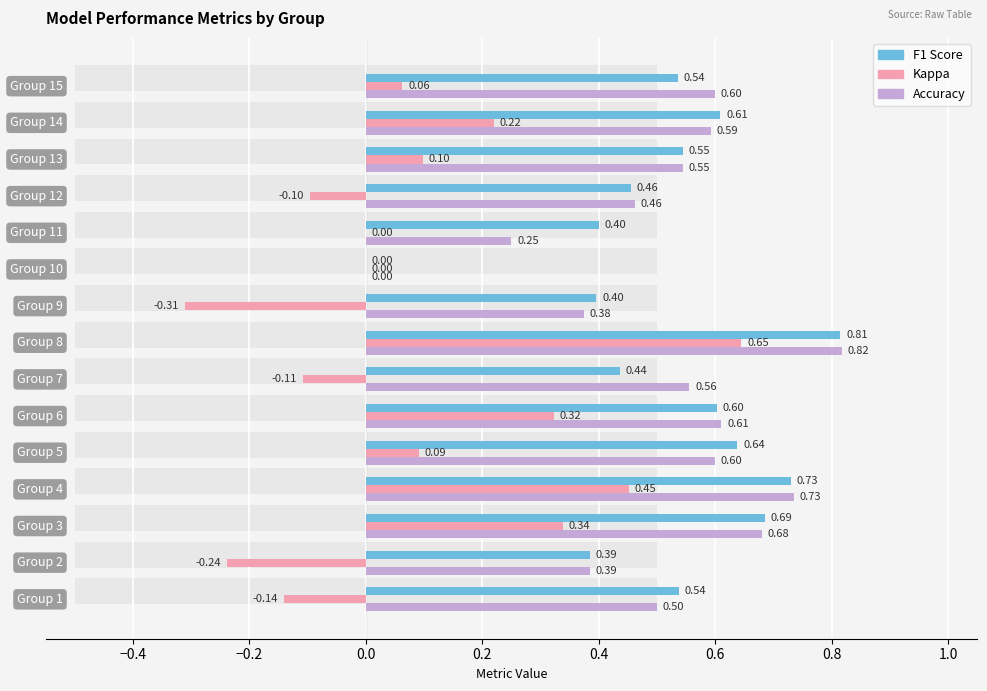

List the series in order of their peak value, lowest first.

kappa, f1, accuracy